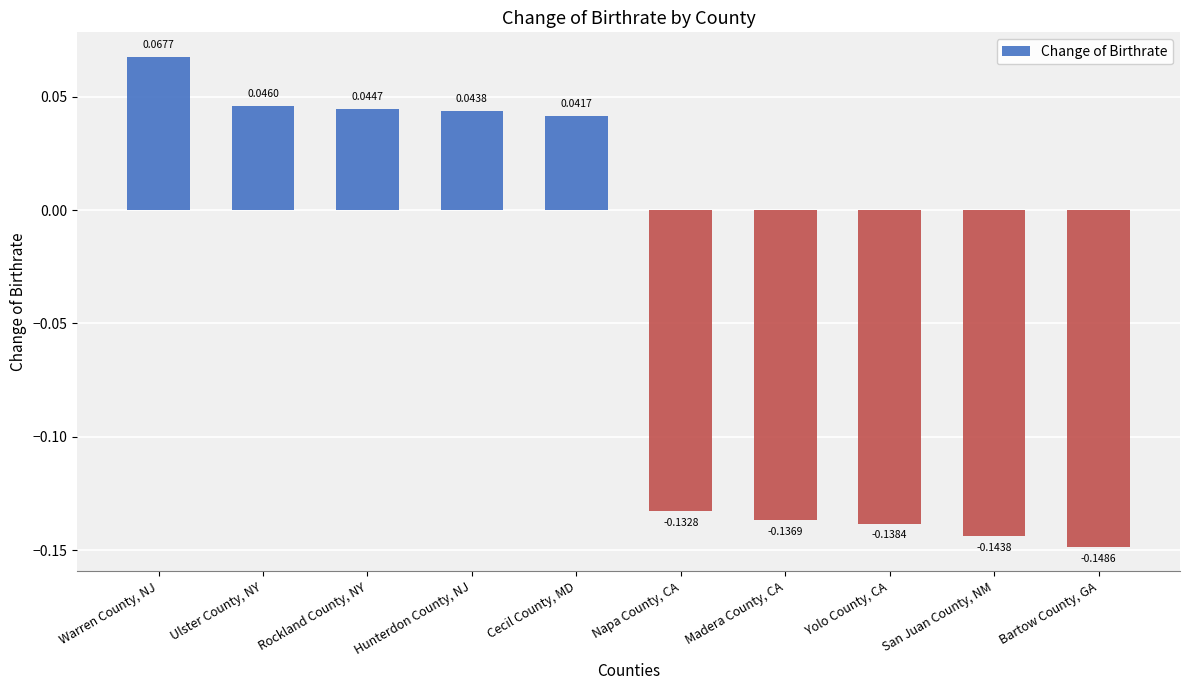

What is the sum of all values?

-0.5